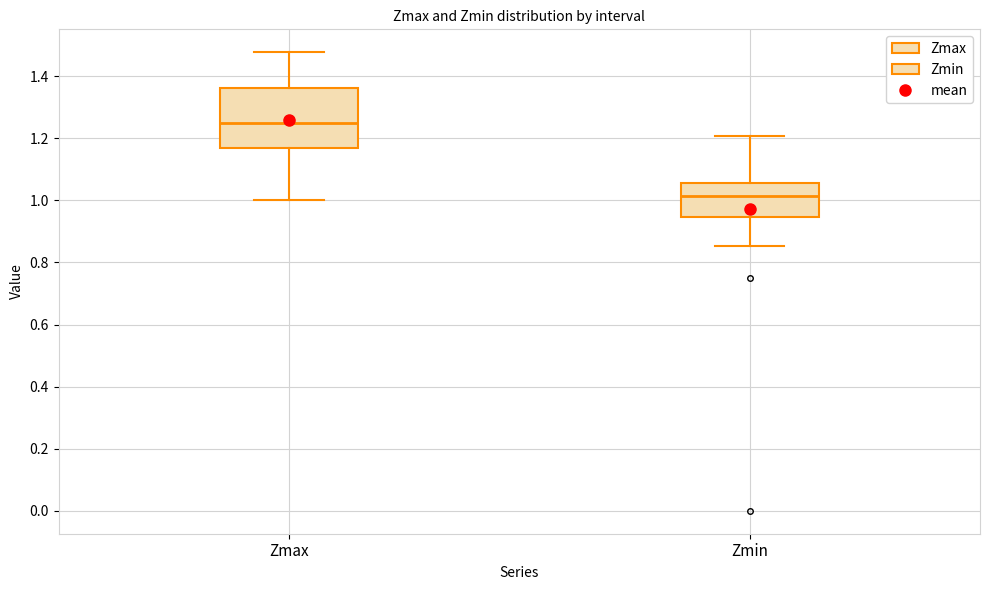

Reading left to right, transcribe this box plot: for each box, give where its median line is, the range the box spans, and where its two whiskers end, as read against the y-axis. The values are not printed on the chart, so give them approximately, as read against the axis.

Zmax: median 1.24, box 1.16 to 1.36, whiskers 1.00 to 1.48
Zmin: median 1.02, box 0.94 to 1.06, whiskers 0.86 to 1.20